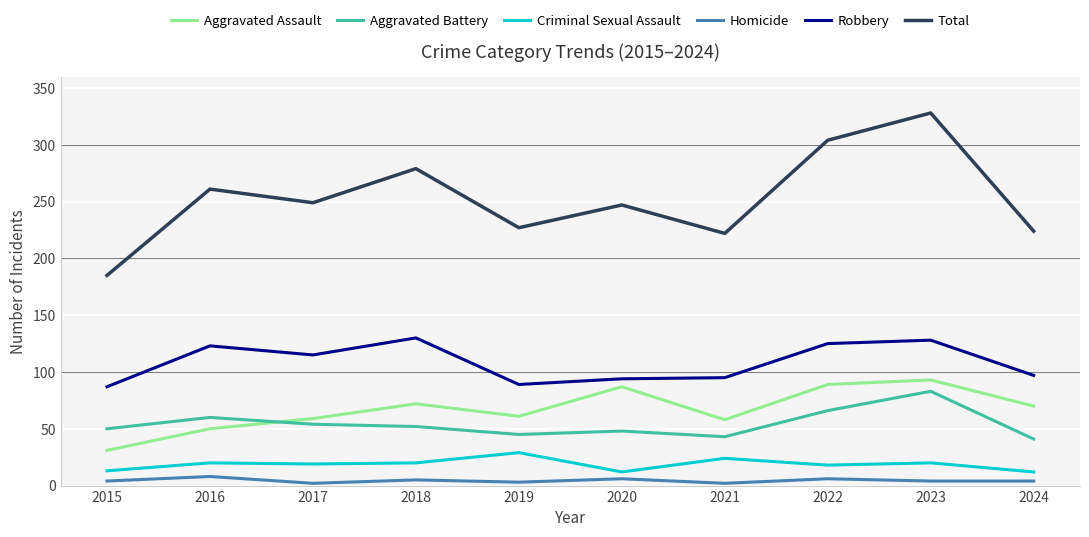

At how many categories does at least one series exceed 322?

1